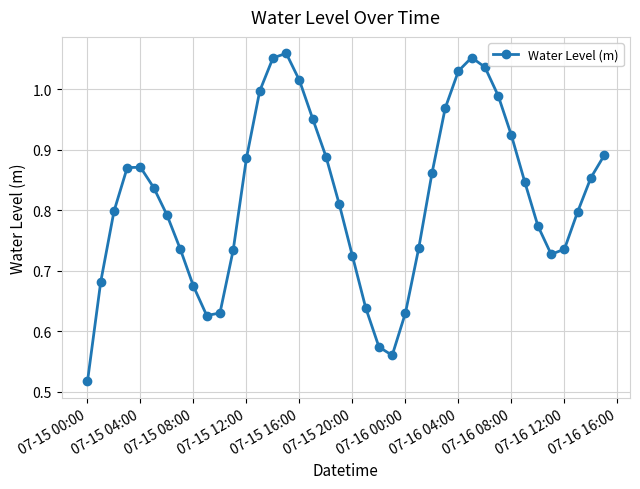

Does the chart display data point markers on the line(s)?

Yes